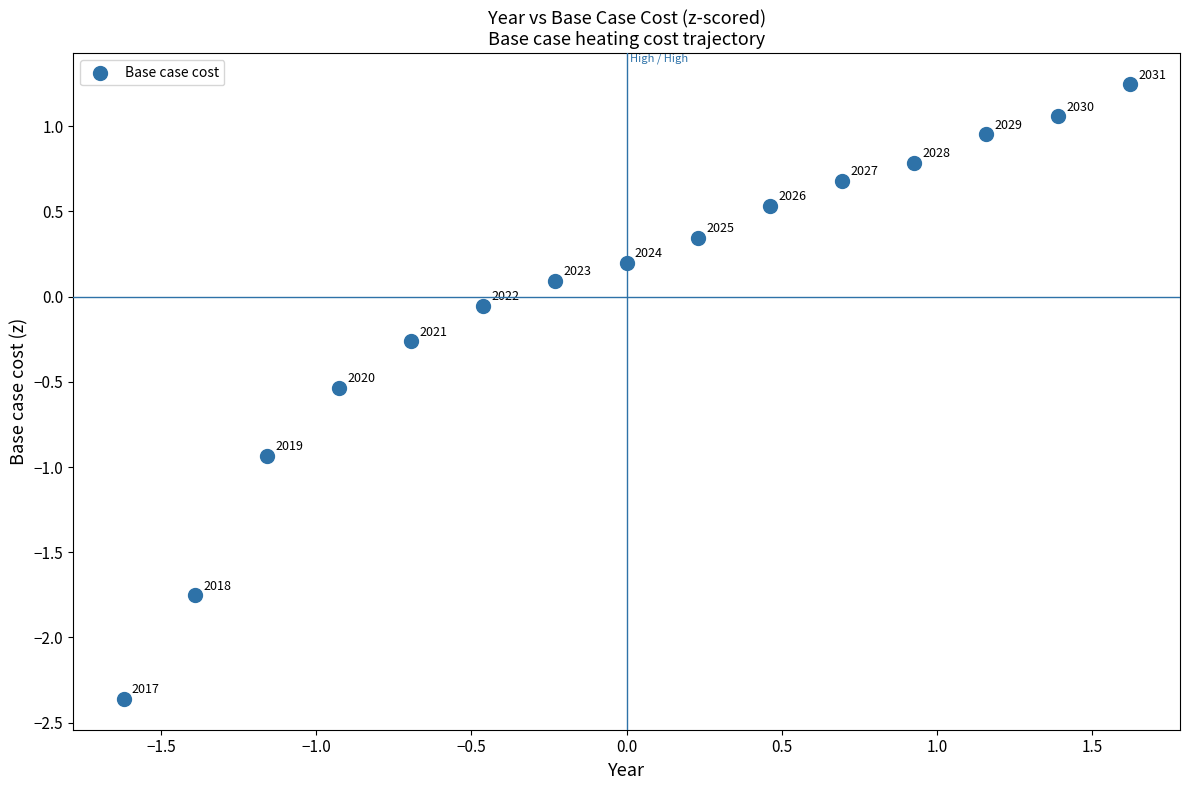

What is the range of Y values (max minus min)?

3.6